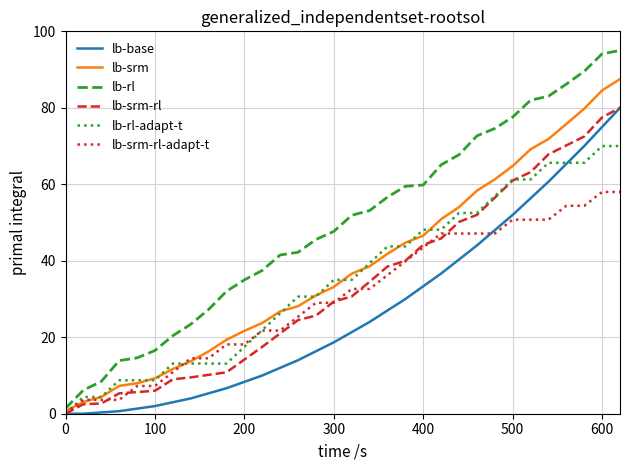

Does the chart have visible grid lines?

Yes